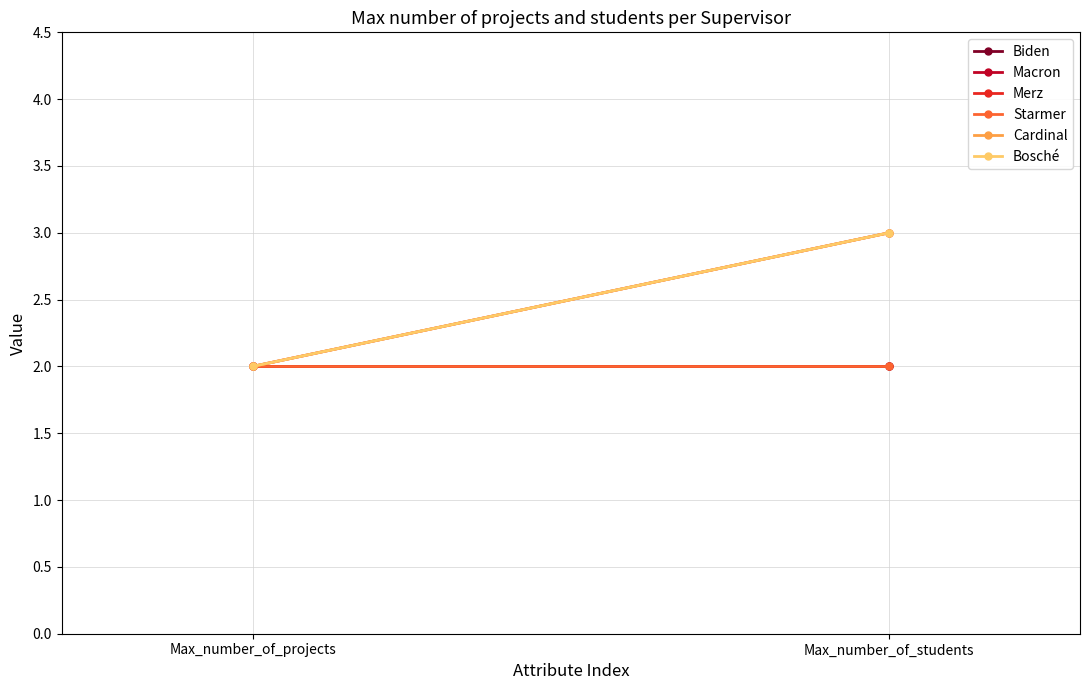

What is the sum of all Merz values?

5